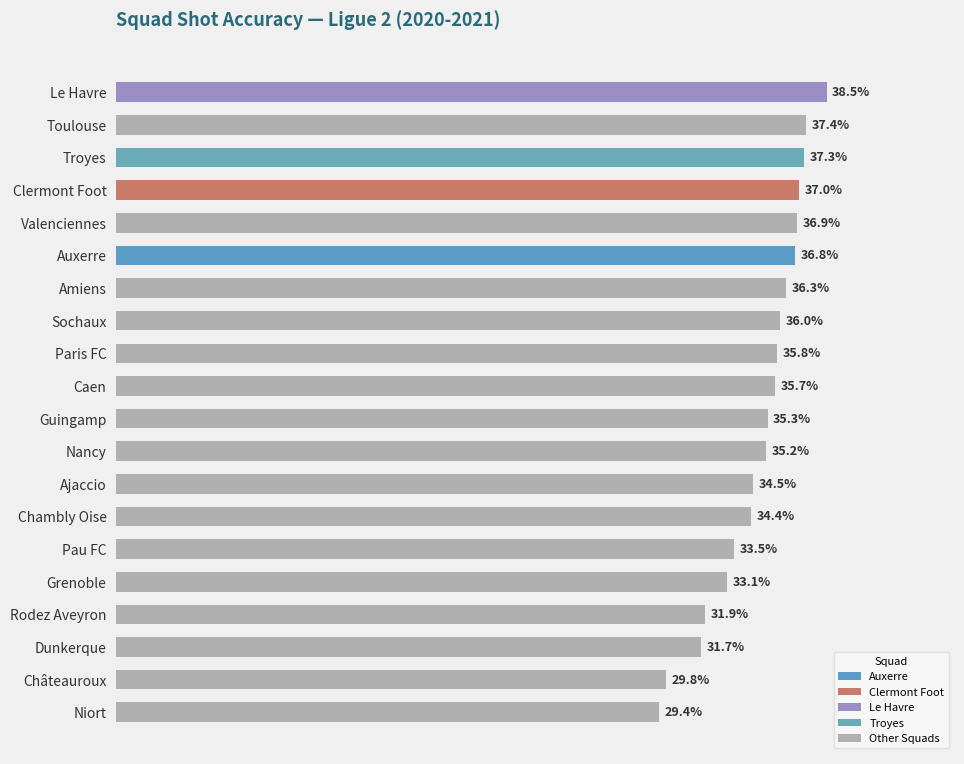

What is the label of the 4th bar from the bottom?

Rodez Aveyron